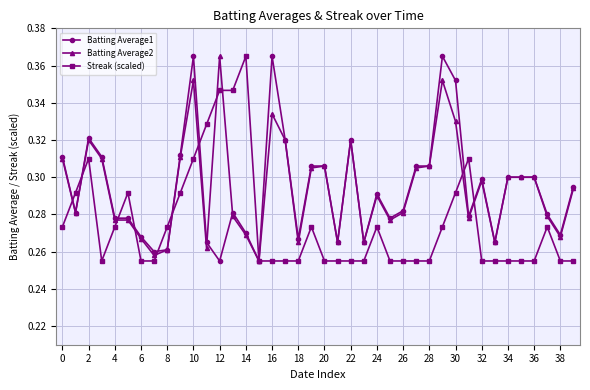

True or false: Batting Average1 has more than 1 points higher than both neighbors.

True